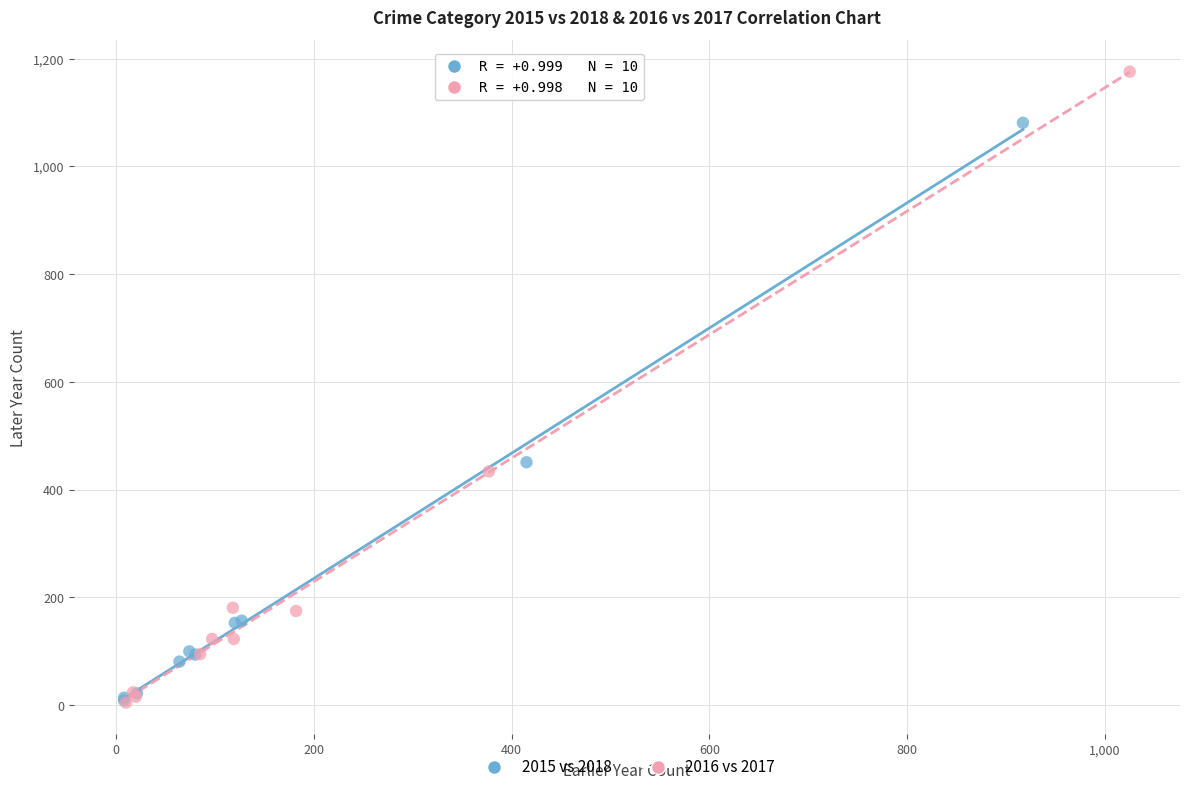

Which series has the largest Y range (max minus min)?

2016 vs 2017